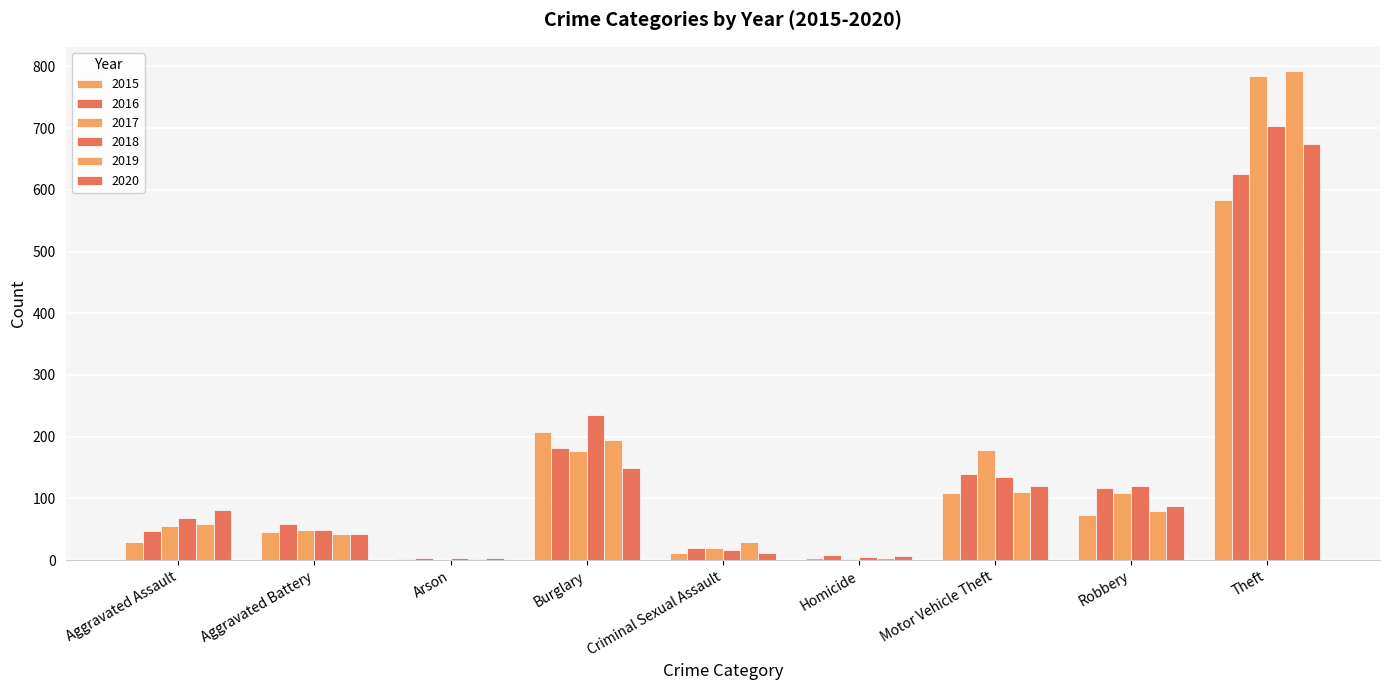

Reading left to right, transcribe all the data shown in this chart.

2015: Aggravated Assault=29	Aggravated Battery=46	Arson=2	Burglary=208	Criminal Sexual Assault=11	Homicide=3	Motor Vehicle Theft=108	Robbery=73	Theft=584
2016: Aggravated Assault=48	Aggravated Battery=58	Arson=3	Burglary=182	Criminal Sexual Assault=19	Homicide=8	Motor Vehicle Theft=139	Robbery=117	Theft=626
2017: Aggravated Assault=55	Aggravated Battery=49	Arson=1	Burglary=177	Criminal Sexual Assault=19	Homicide=2	Motor Vehicle Theft=178	Robbery=109	Theft=784
2018: Aggravated Assault=68	Aggravated Battery=49	Arson=4	Burglary=235	Criminal Sexual Assault=17	Homicide=5	Motor Vehicle Theft=135	Robbery=120	Theft=703
2019: Aggravated Assault=59	Aggravated Battery=43	Arson=2	Burglary=195	Criminal Sexual Assault=29	Homicide=3	Motor Vehicle Theft=111	Robbery=79	Theft=792
2020: Aggravated Assault=82	Aggravated Battery=43	Arson=4	Burglary=149	Criminal Sexual Assault=12	Homicide=6	Motor Vehicle Theft=120	Robbery=88	Theft=674